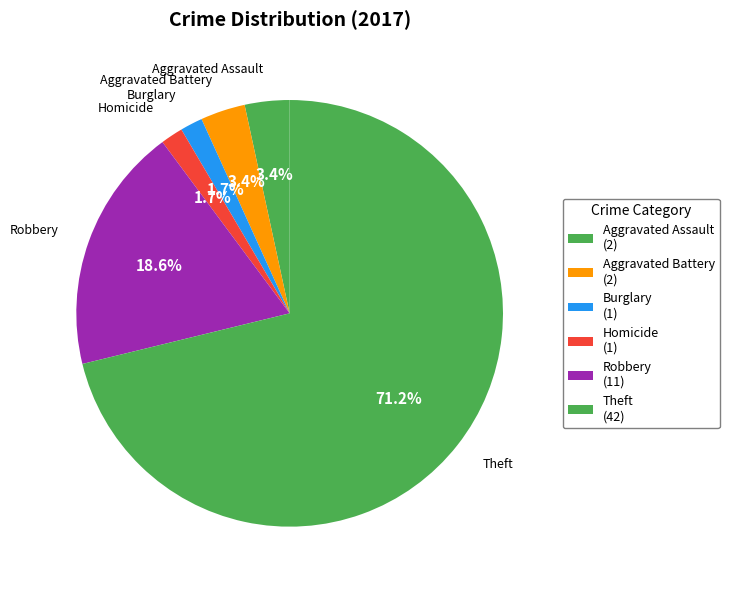

Which category has the biggest portion of the pie?

Theft